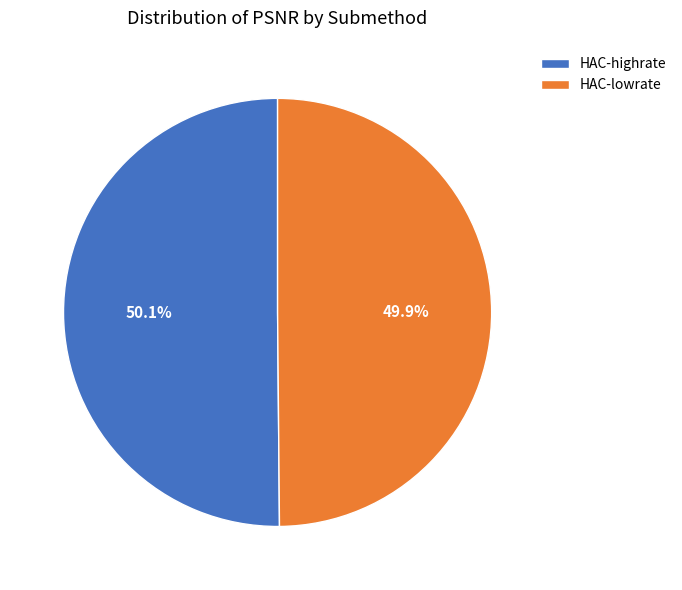

What is the ratio of the value at HAC-lowrate to the value at HAC-highrate?

1.0